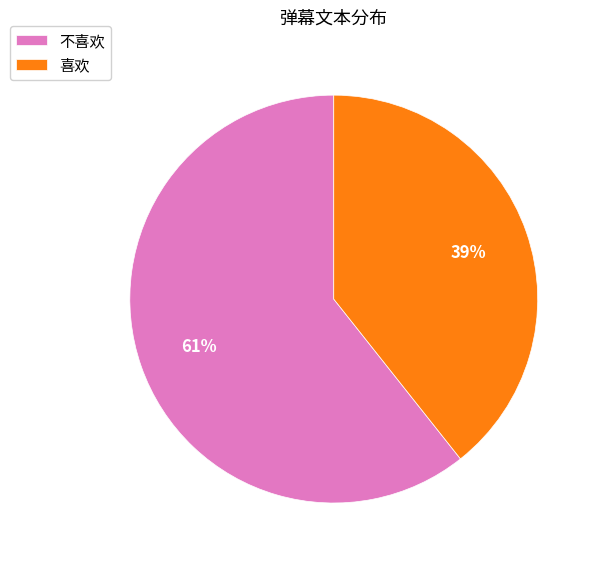

How many segments does this pie chart have?

2